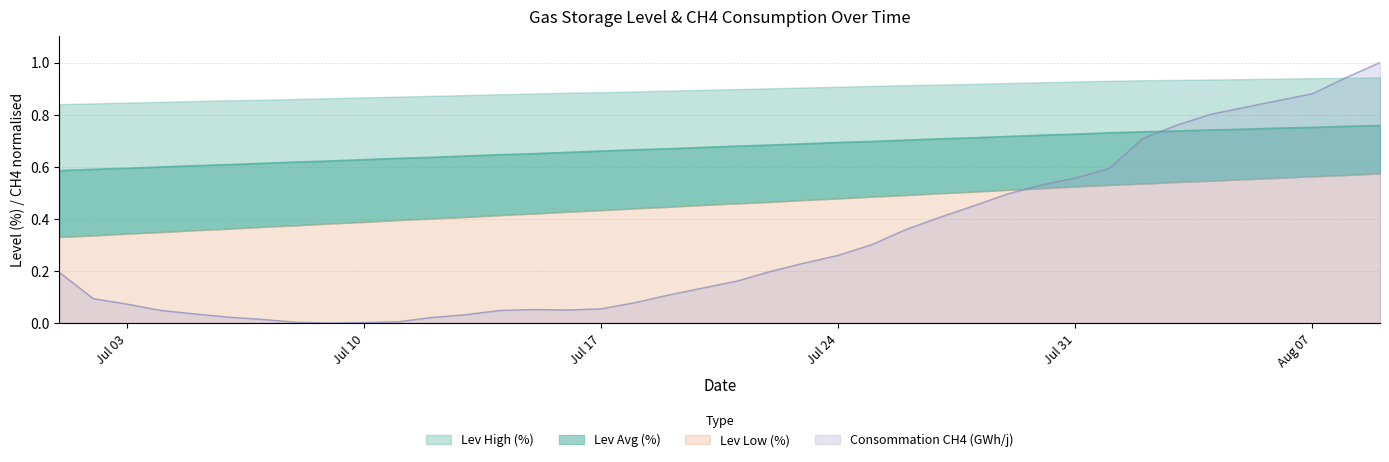

True or false: Lev Low (%) and Consommation CH4 (GWh/j) intersect in this chart.

True